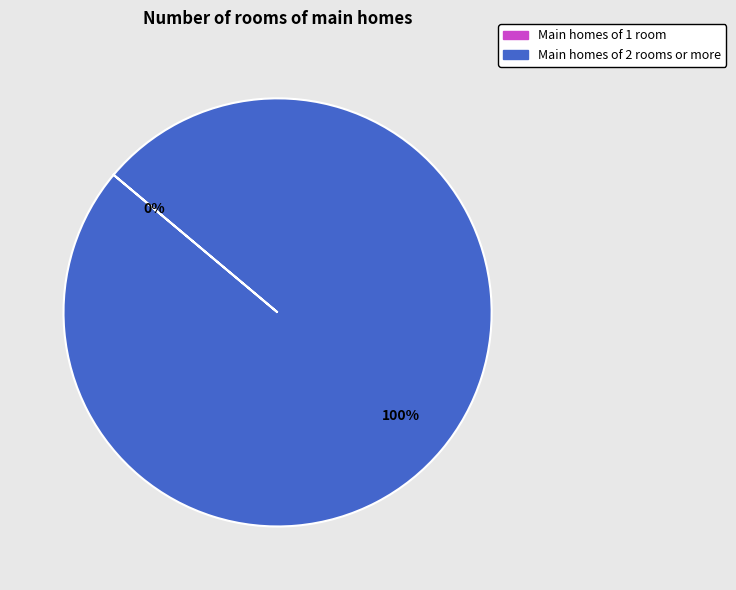

Do 1391435313 and 1399077185 together represent more than half of the pie?

Yes